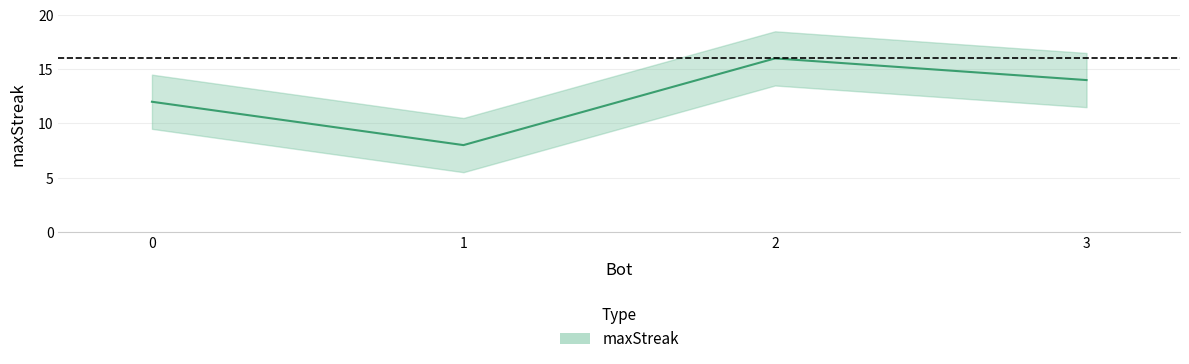

List the labels in order of value, smallest first.

1, 0, 3, 2